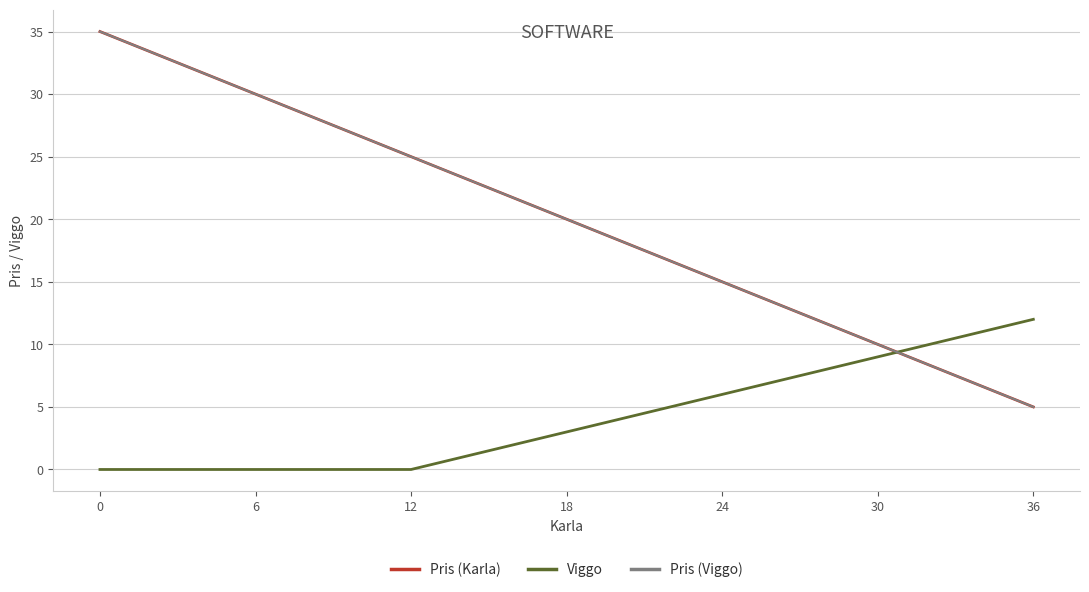

What is the value of the Pris (Viggo) point at the 3rd from the left?

15